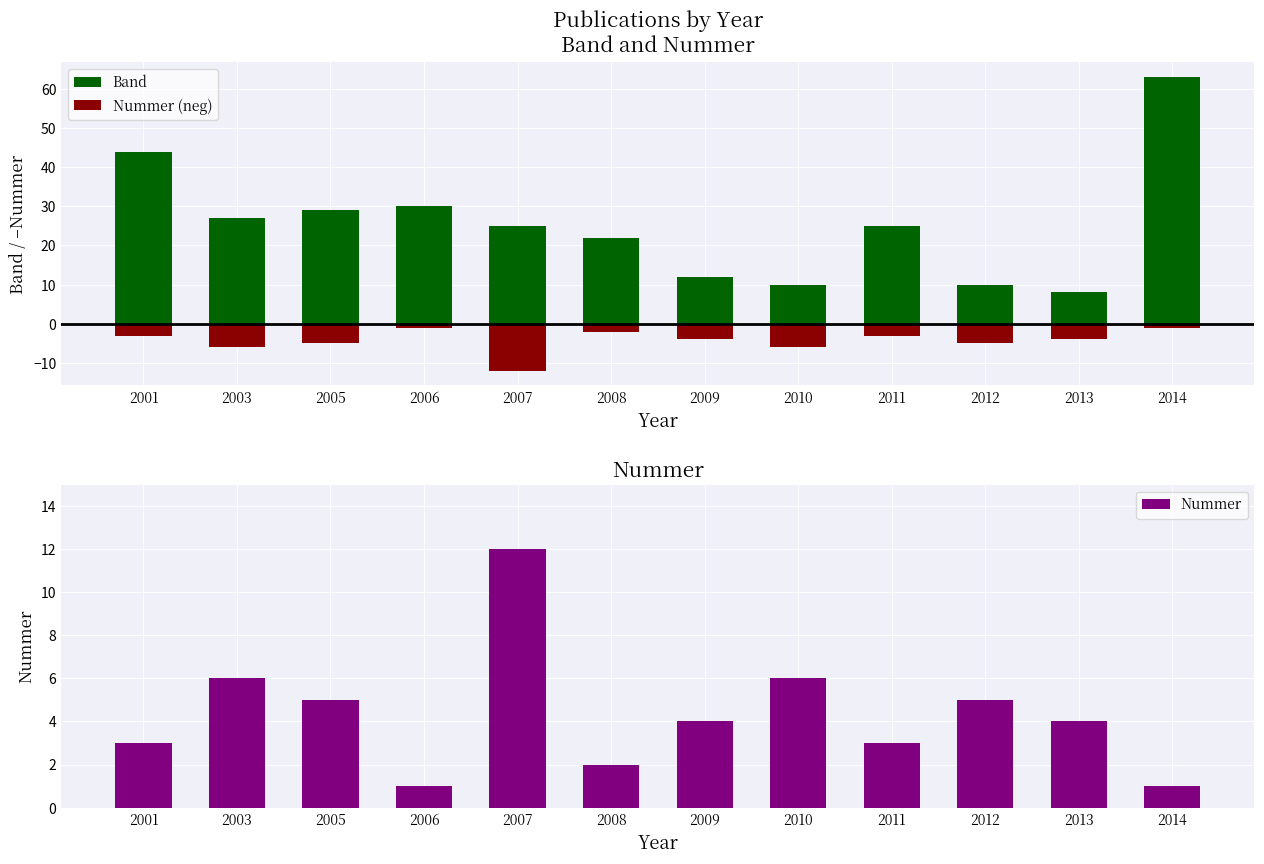

What is the sum of all Band values?

305